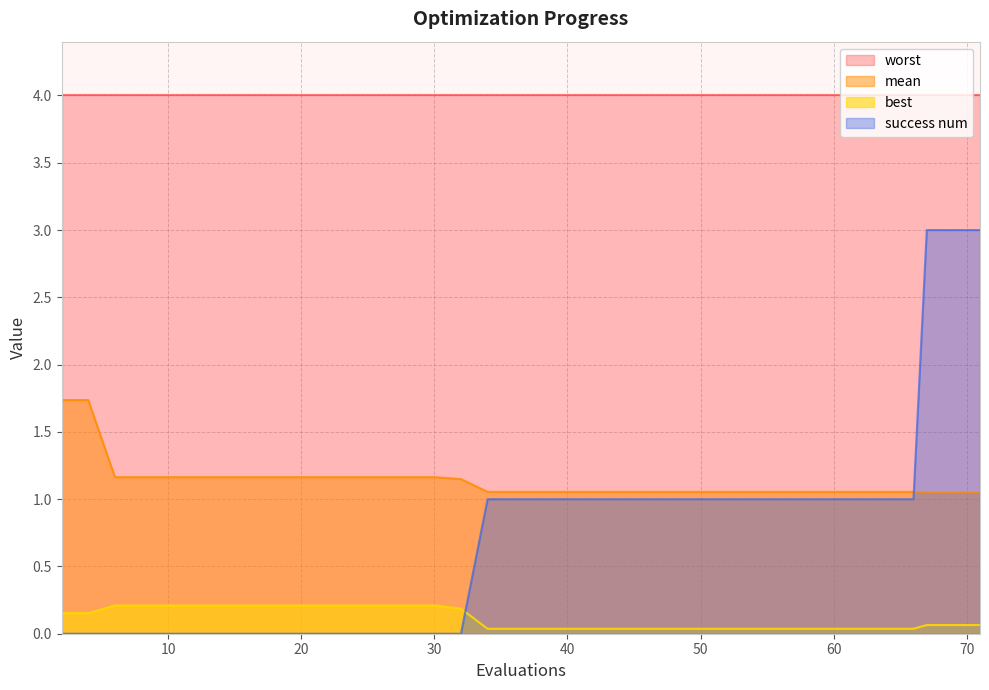

What is the average value of the mean series?

1.1